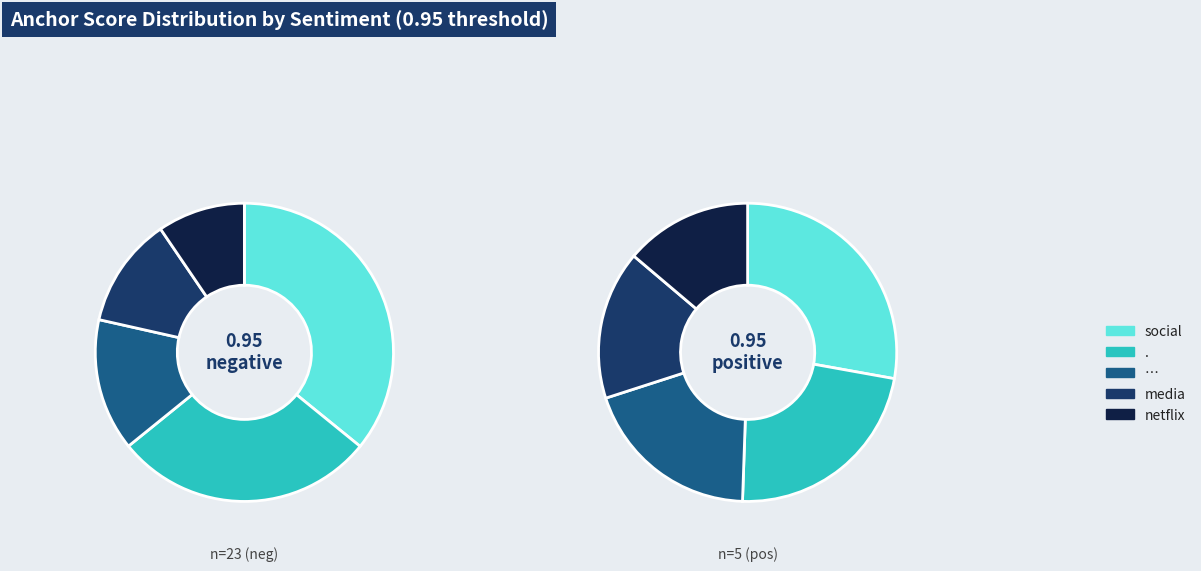

Does 1 represent more than half of the total?

No